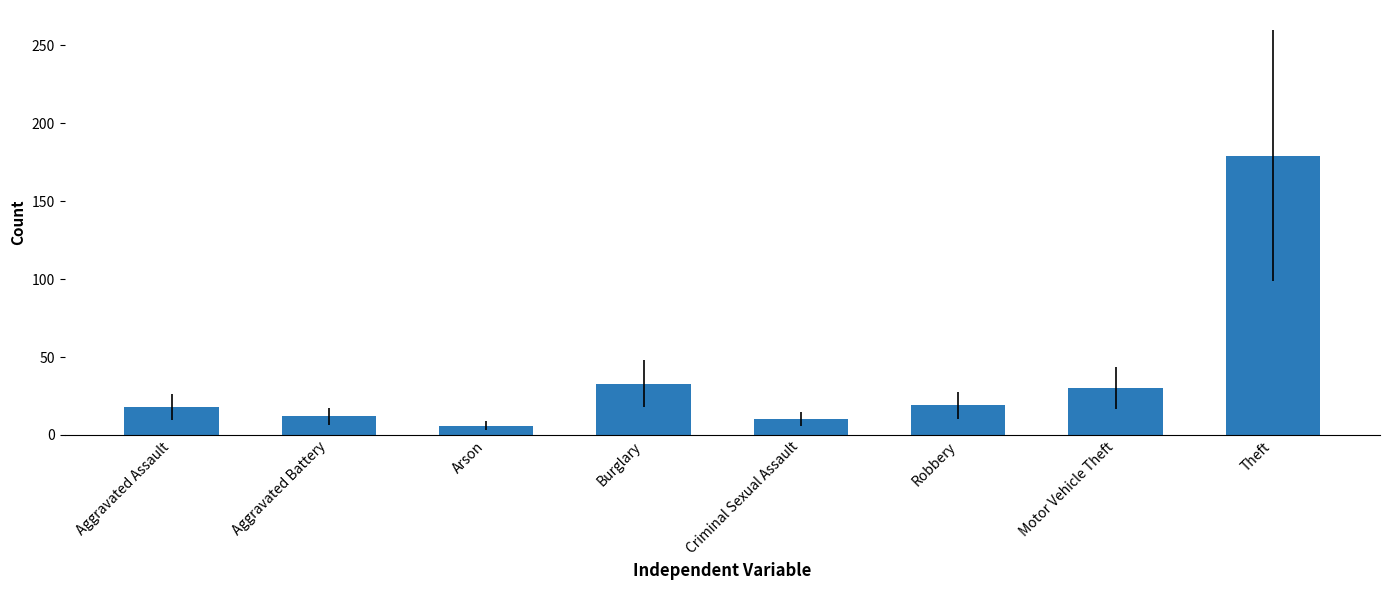

What is the change in value from Aggravated Battery to Burglary?

+21